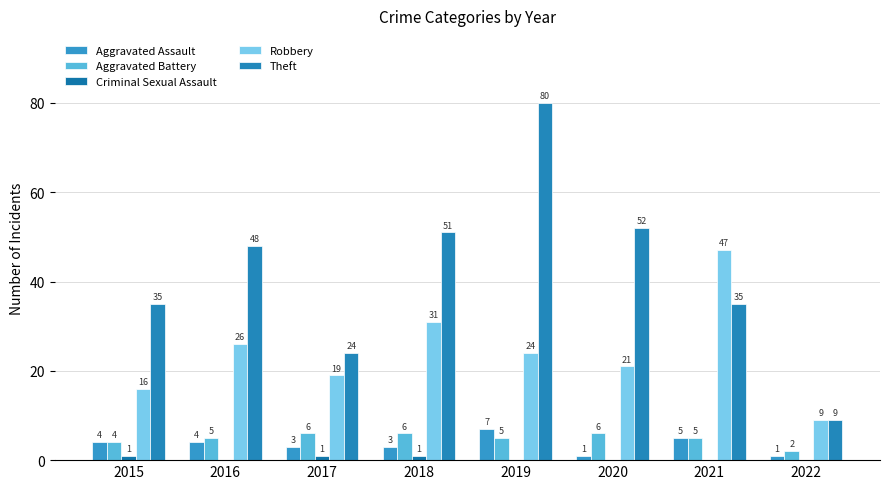

Between 2017 and 2015, which is larger?

2015